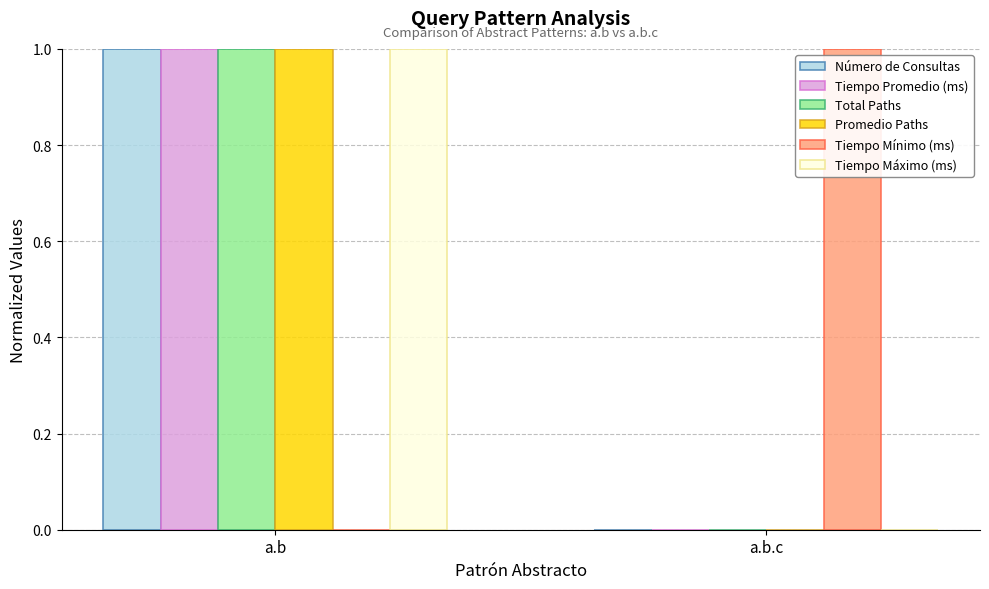

What is the total value across all series at a.b.c?

1